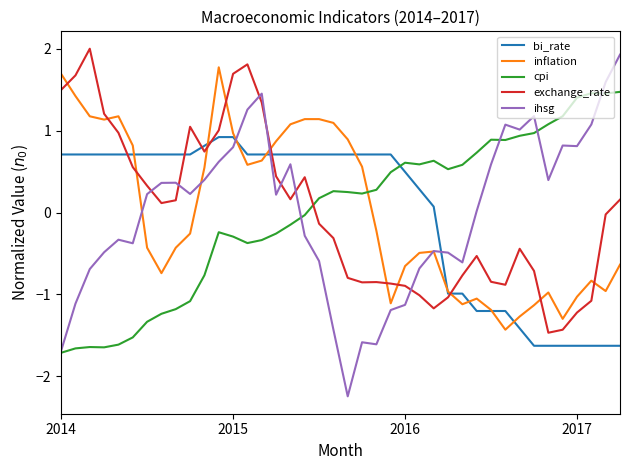

True or false: inflation and cpi intersect in this chart.

True